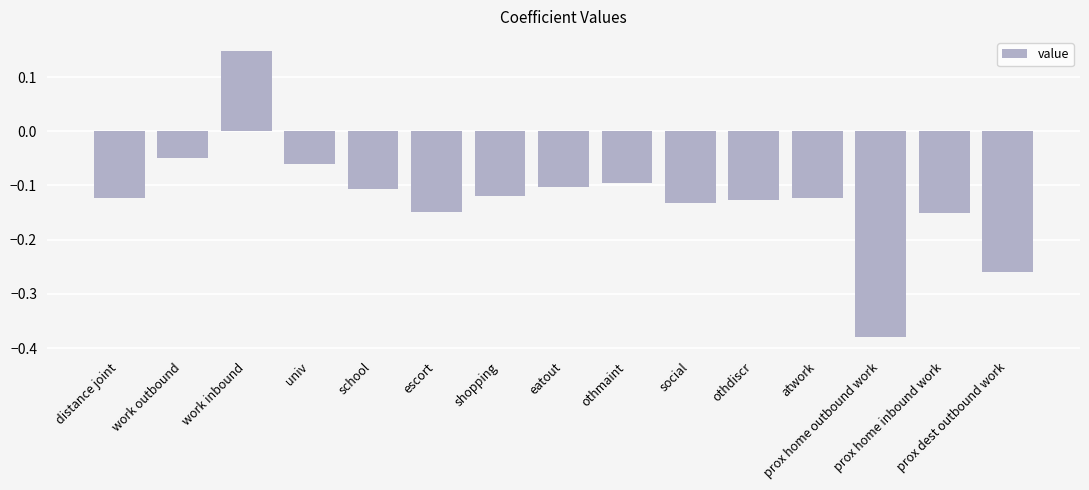

What is the sum of all values?

-1.8